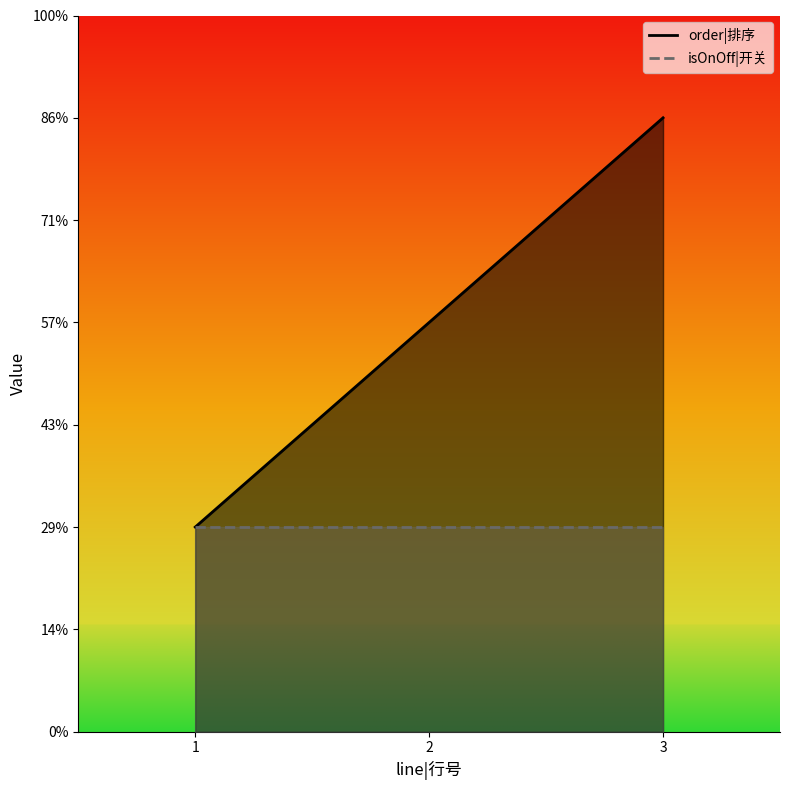

Reading left to right, extract all data points from this chart.

1=1	2=2	3=3